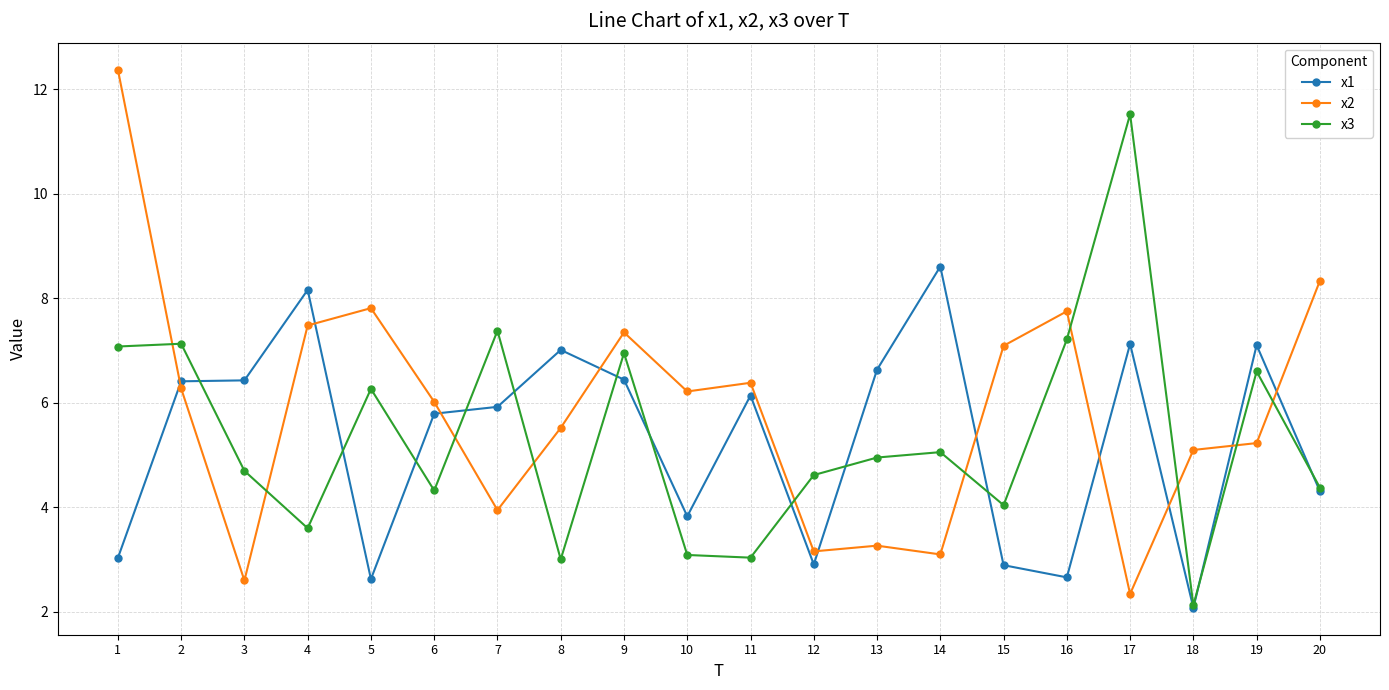

After their last crossing, which series has the higher values: x3 or x2?

x2